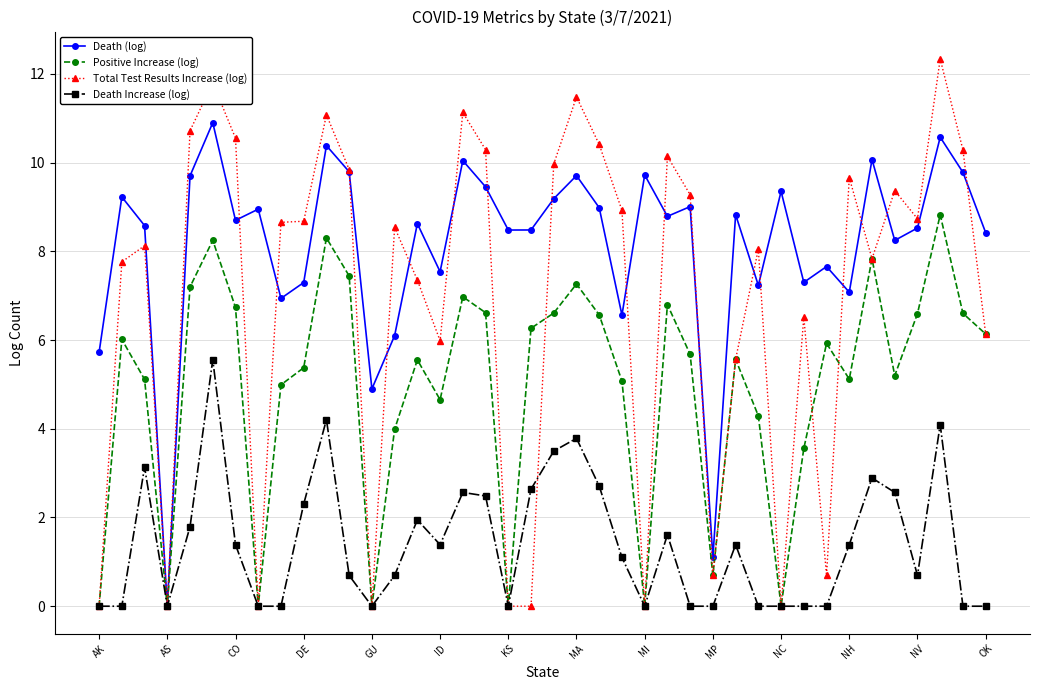

True or false: Positive Increase (log) has more than 2 points higher than both neighbors.

True